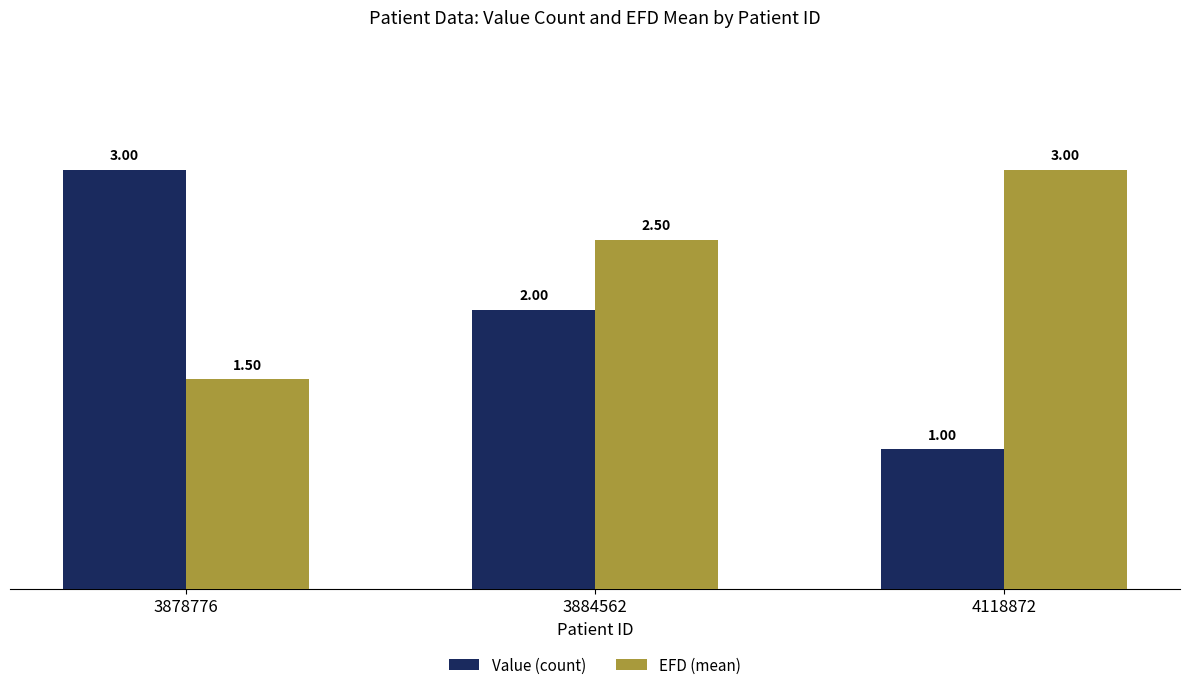

What are all the series names shown in the legend?

Value (count), EFD (mean)